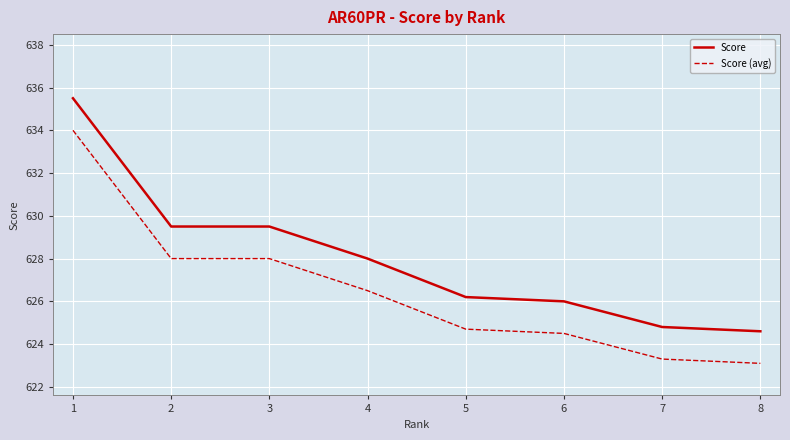

Reading left to right, extract all data points from this chart.

Score: 1=635.5	2=629.5	3=629.5	4=628.0	5=626.2	6=626.0	7=624.8	8=624.6
Score (avg): 1=634.0	2=628.0	3=628.0	4=626.5	5=624.7	6=624.5	7=623.3	8=623.1